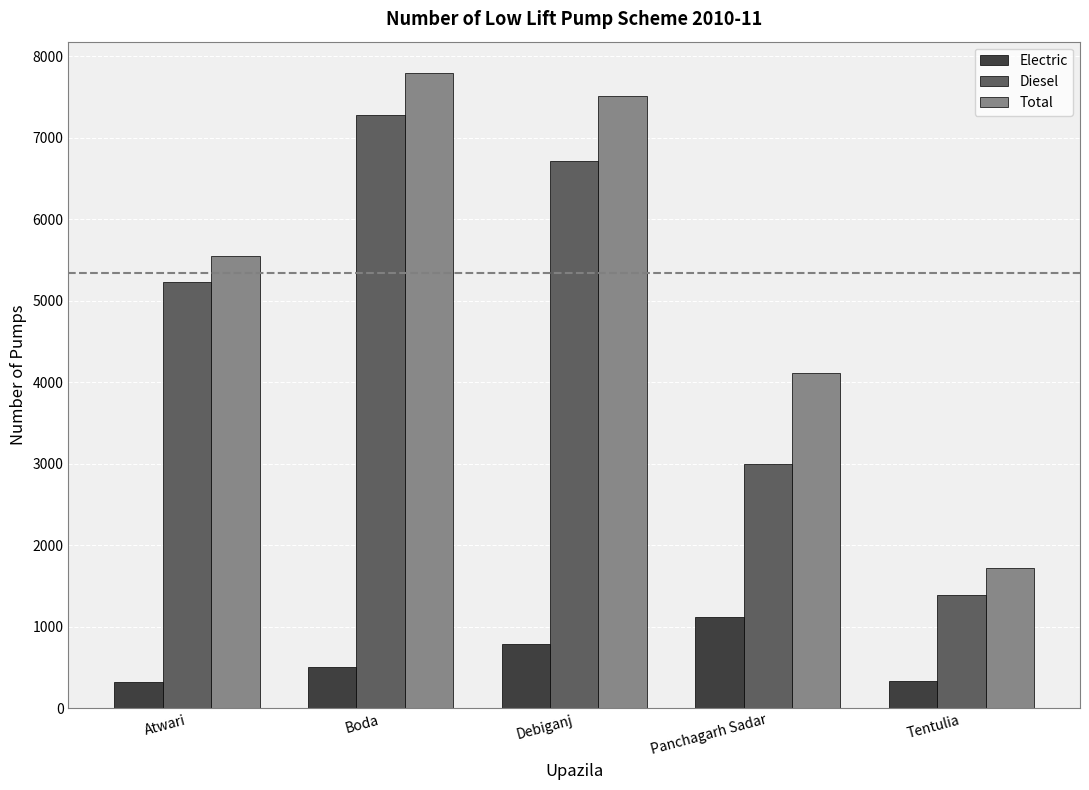

What is the difference between the maximum and minimum values in the Electric series?

796